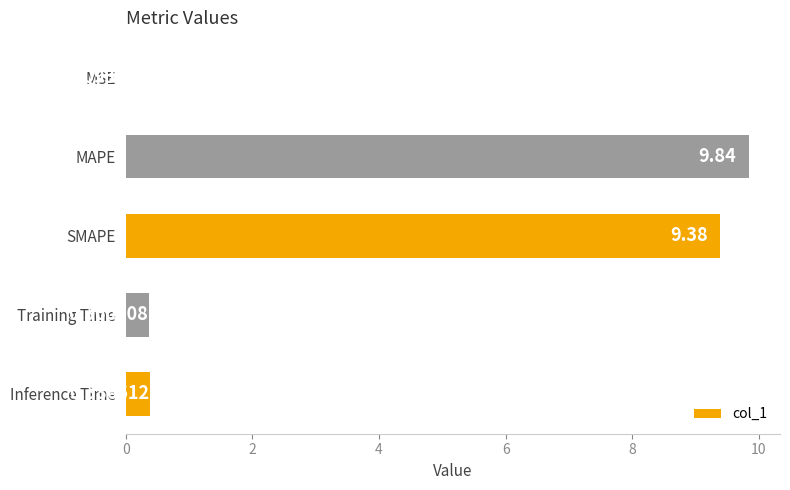

Which has a higher value, SMAPE or MAPE?

MAPE